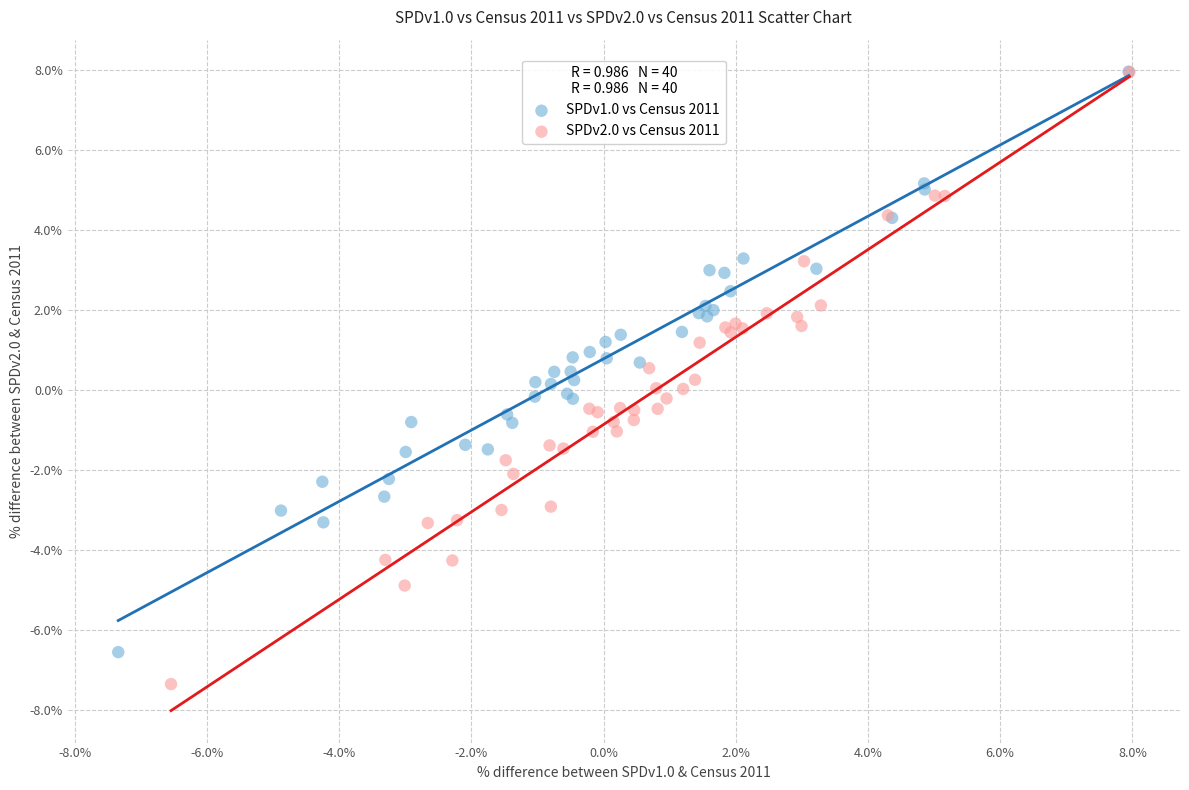

What are all the series names shown in the legend?

SPDv1.0 vs Census 2011, SPDv2.0 vs Census 2011